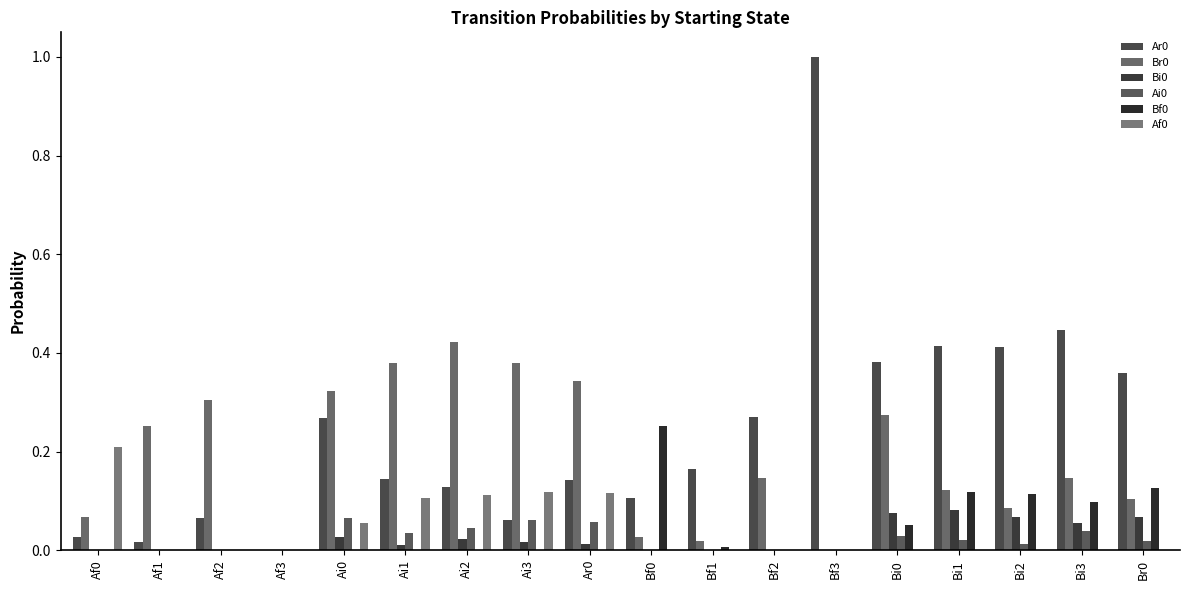

At how many categories does at least one series exceed 0?

17